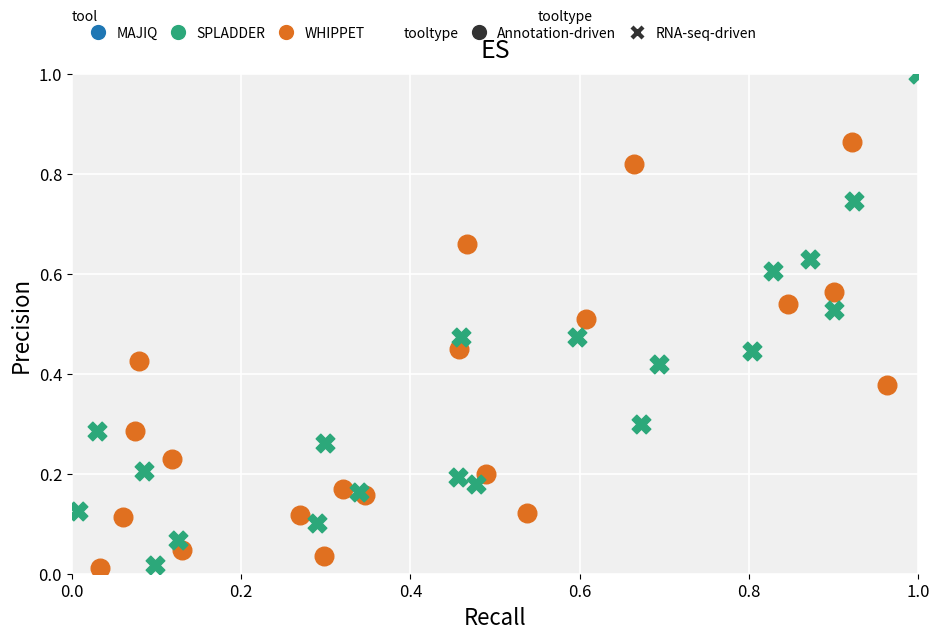

Which series contains the highest Y value?

RNA-seq-driven